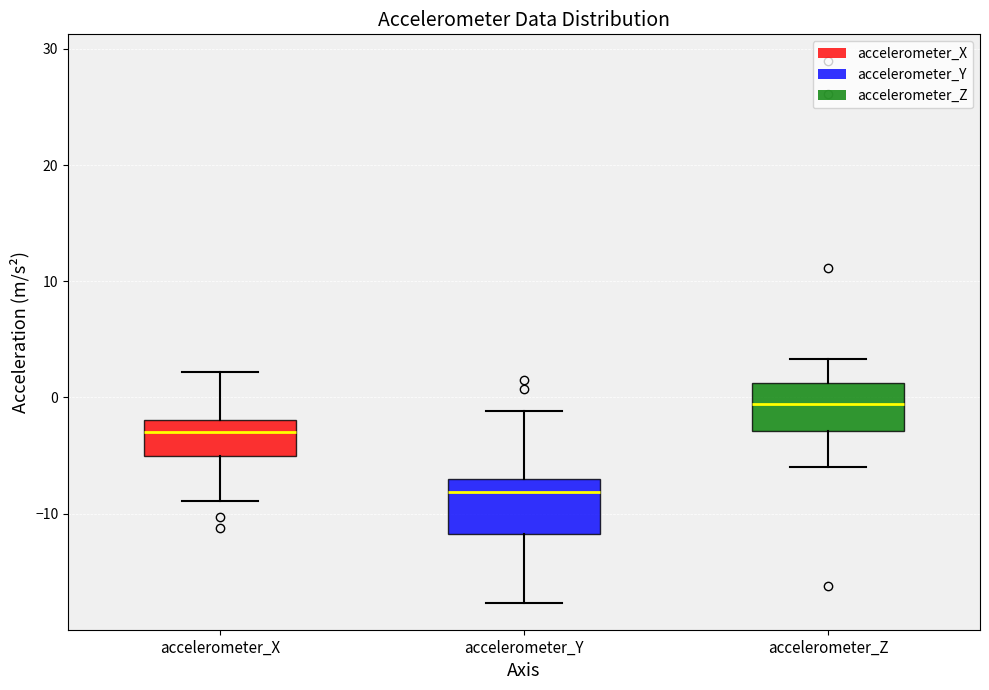

Reading left to right, transcribe this box plot: for each box, give where its median line is, the range the box spans, and where its two whiskers end, as read against the y-axis. The values are not printed on the chart, so give them approximately, as read against the axis.

accelerometer_X: median -3, box -5 to -2, whiskers -9 to 2
accelerometer_Y: median -8, box -12 to -7, whiskers -18 to -1
accelerometer_Z: median -1, box -3 to 1, whiskers -6 to 3